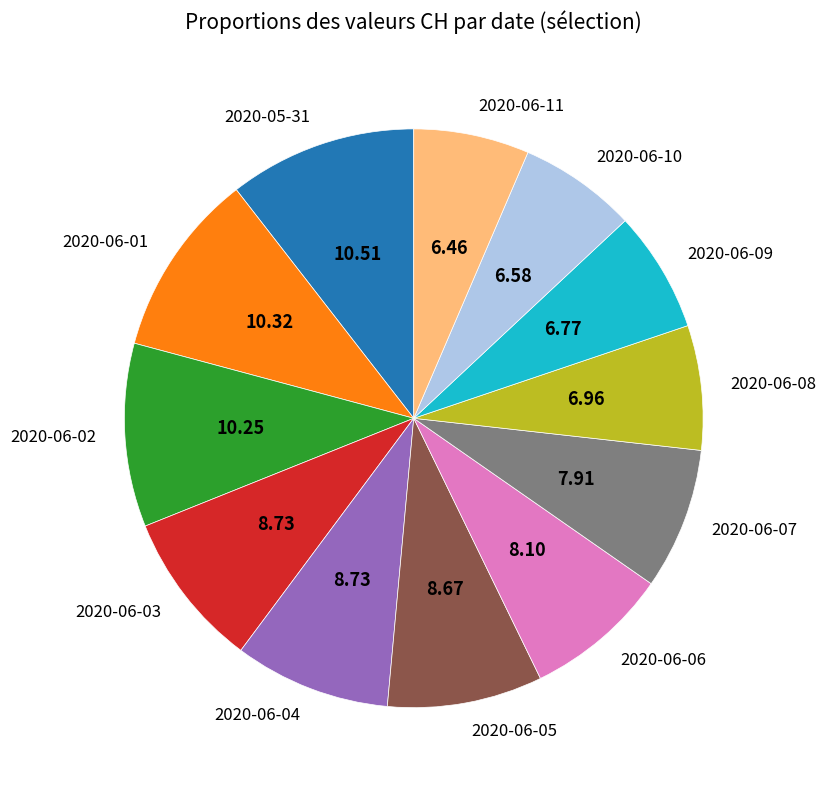

Does any single category account for the majority?

No